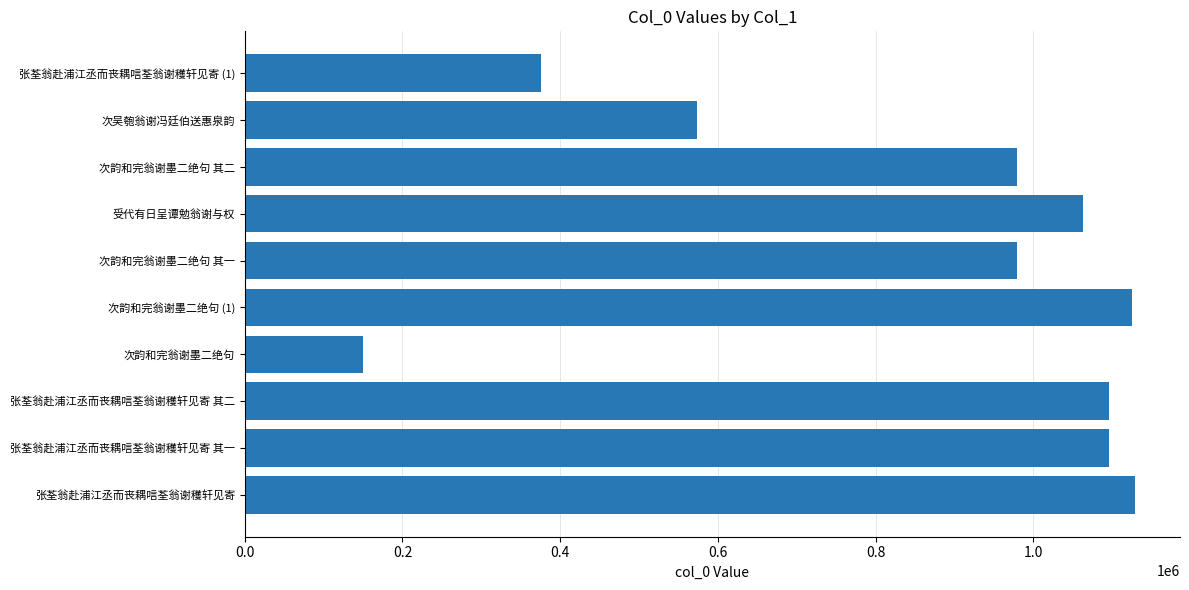

The value at 受代有日呈谭勉翁谢与权 is 1063490. True or false?

True